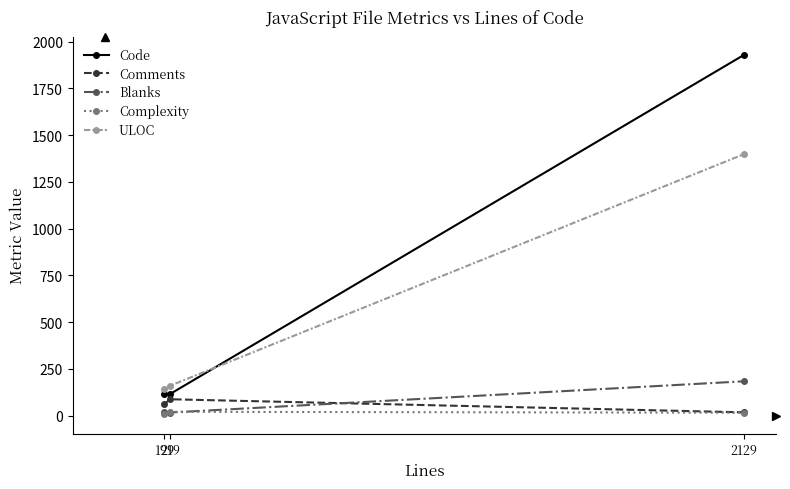

List the labels in order of ULOC value, largest first.

2129, 219, 199